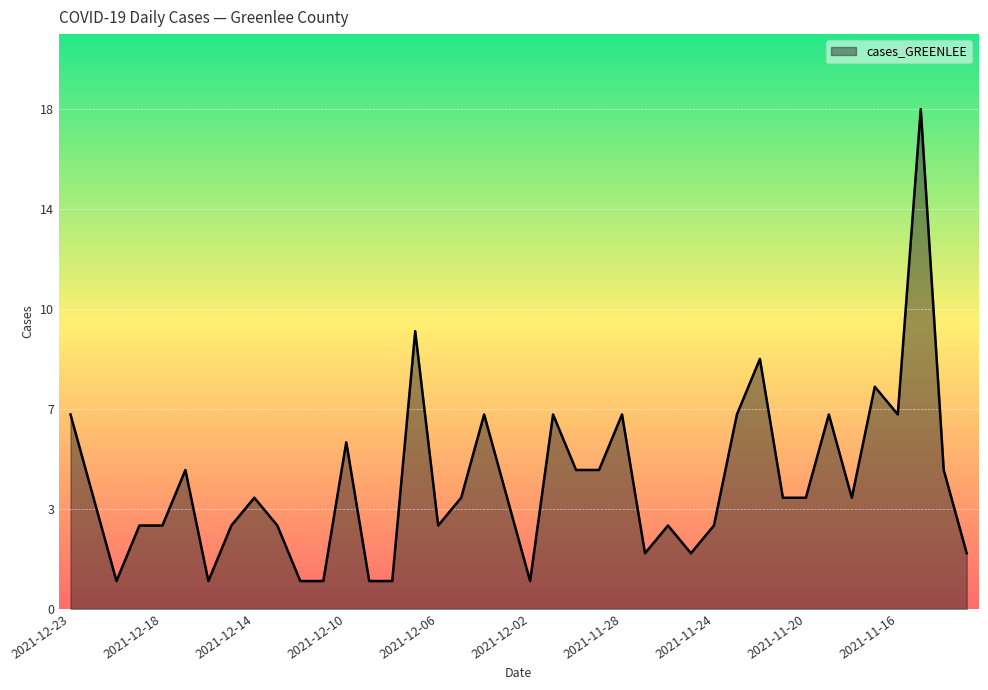

Reading left to right, extract all data points from this chart.

2021-12-23=7	2021-12-22=4	2021-12-21=1	2021-12-20=3	2021-12-18=3	2021-12-17=5	2021-12-16=1	2021-12-15=3	2021-12-14=4	2021-12-13=3	2021-12-12=1	2021-12-11=1	2021-12-10=6	2021-12-09=1	2021-12-08=1	2021-12-07=10	2021-12-06=3	2021-12-05=4	2021-12-04=7	2021-12-03=4	2021-12-02=1	2021-12-01=7	2021-11-30=5	2021-11-29=5	2021-11-28=7	2021-11-27=2	2021-11-26=3	2021-11-25=2	2021-11-24=3	2021-11-23=7	2021-11-22=9	2021-11-21=4	2021-11-20=4	2021-11-19=7	2021-11-18=4	2021-11-17=8	2021-11-16=7	2021-11-15=18	2021-11-14=5	2021-11-13=2